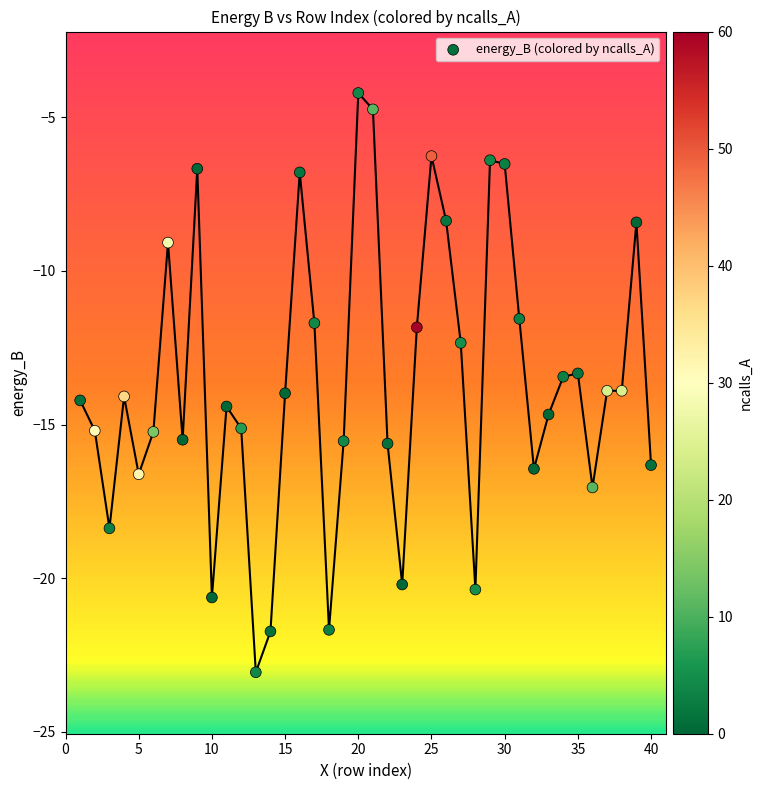

What is the range of X values (max minus min)?

39.0